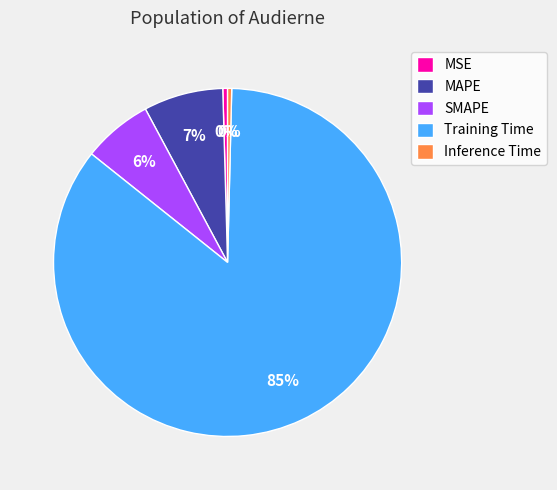

The SMAPE slice represents 6% of the pie. True or false?

True